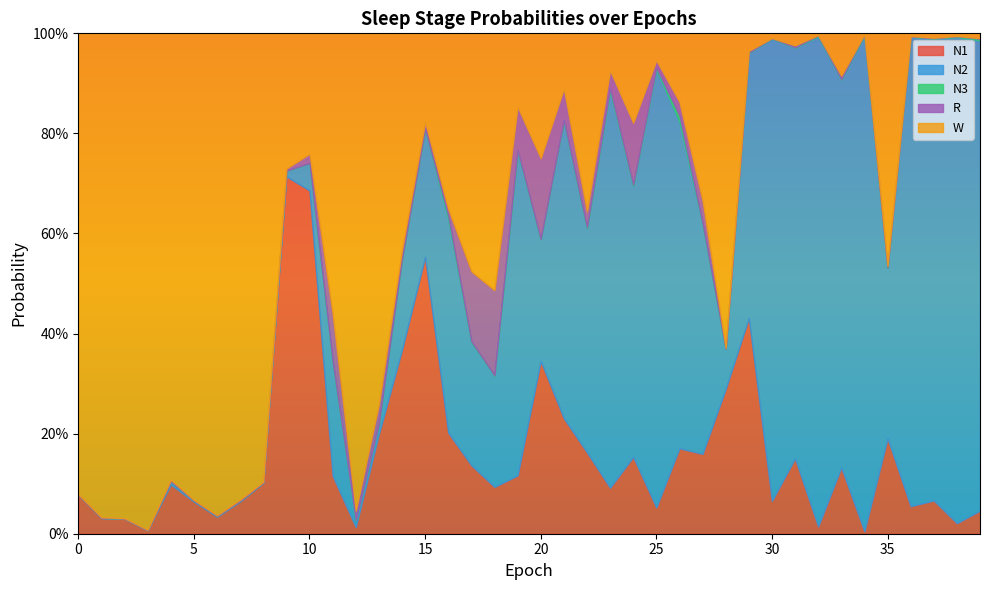

What are all the series names shown in the legend?

N1, N2, N3, R, W